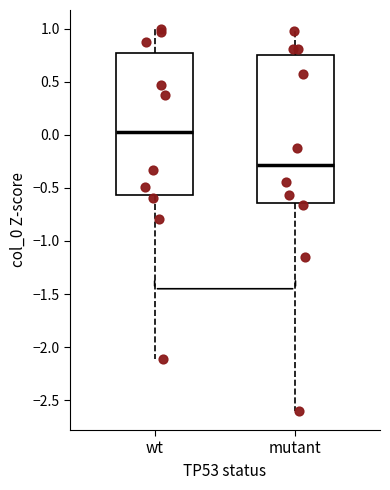

Which box is the tallest, from its lower edge to its upper edge?

mutant